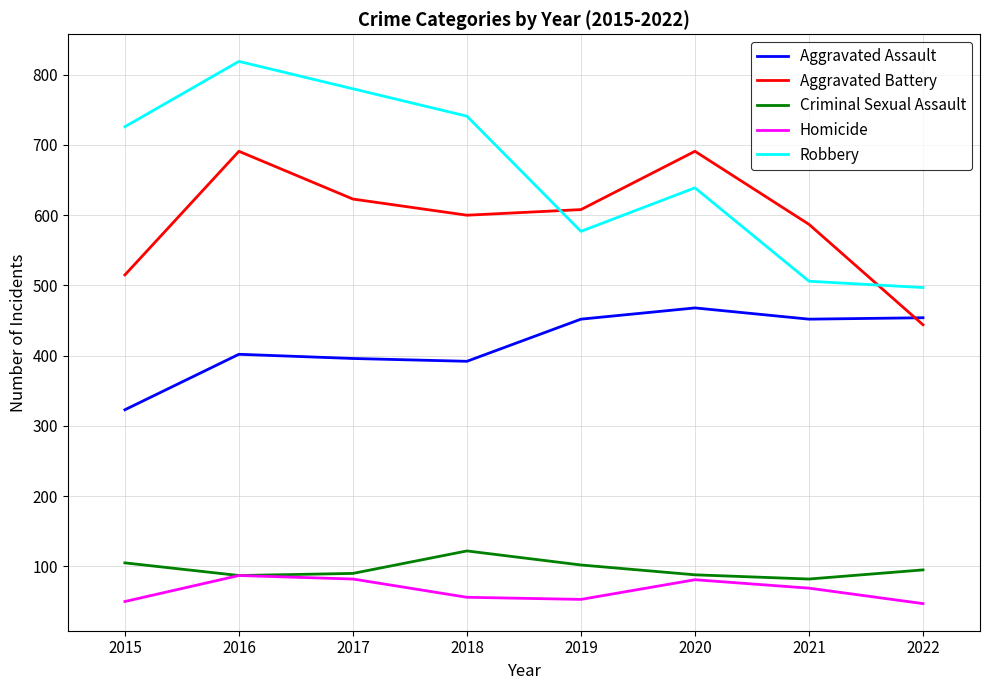

Is the value of Aggravated Battery at 2016 greater than the value of Aggravated Assault at 2016?

Yes